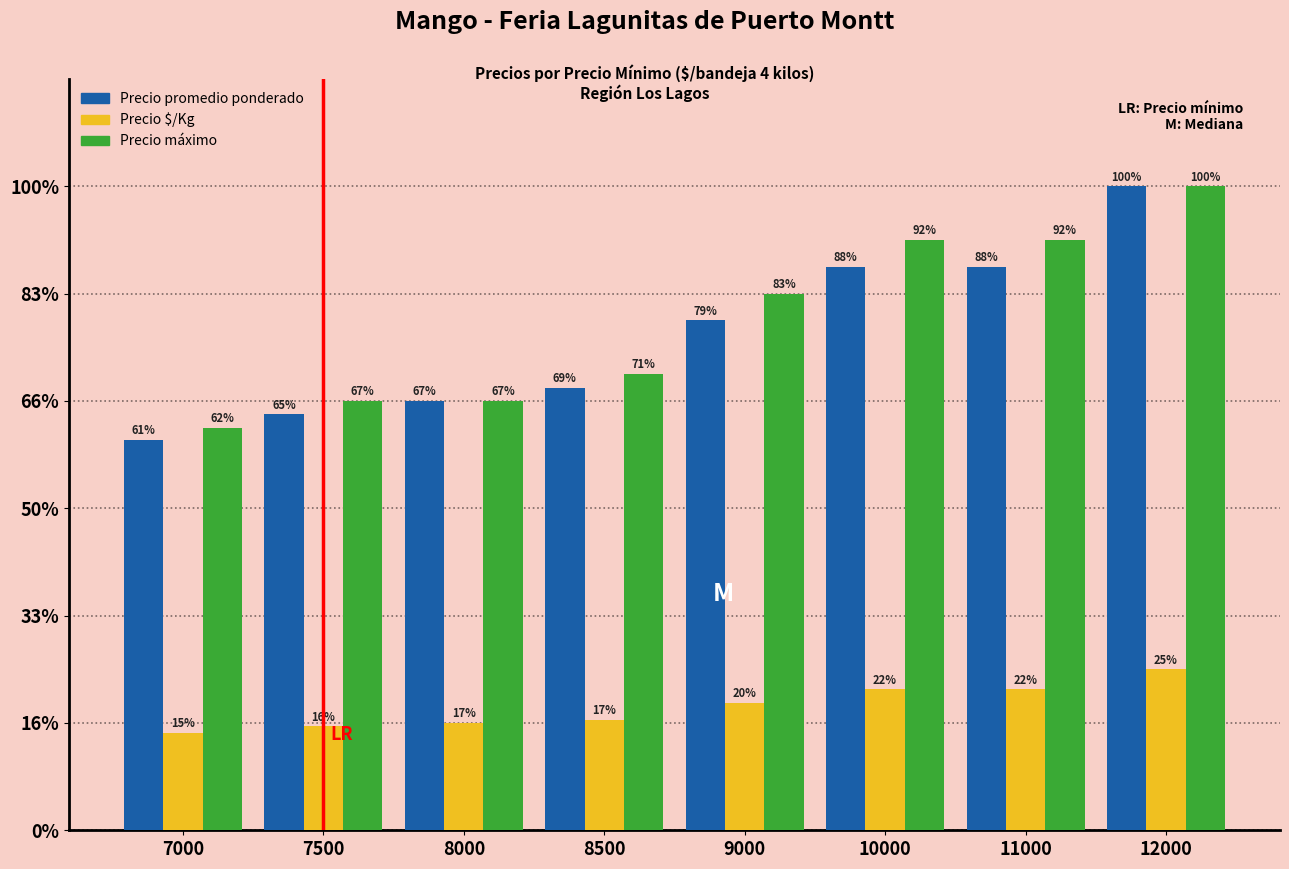

At how many categories does at least one series exceed 3684?

8